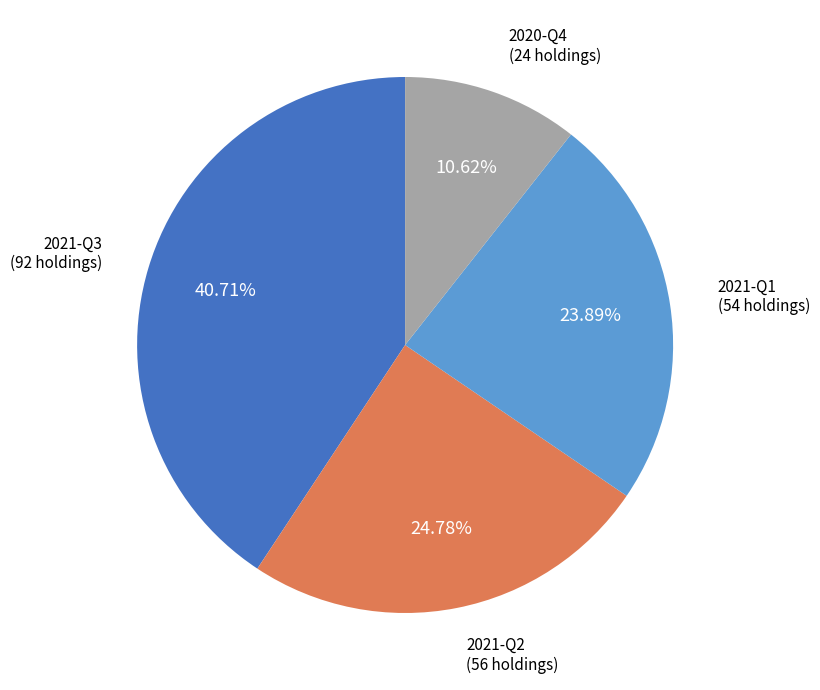

Is there any slice that represents more than half of the pie?

No